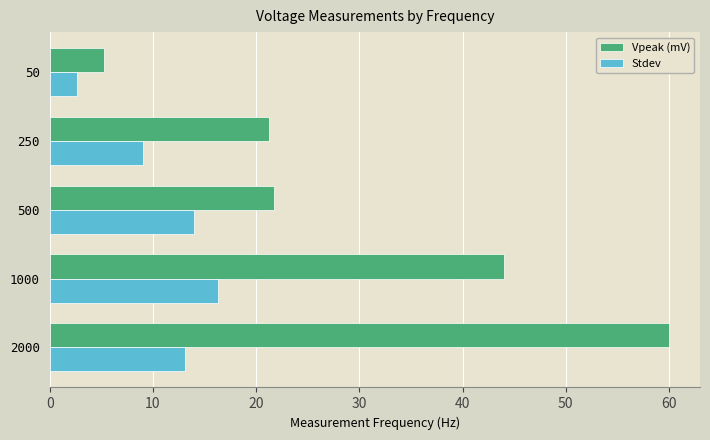

At which category is the sum across all series the highest?

2000